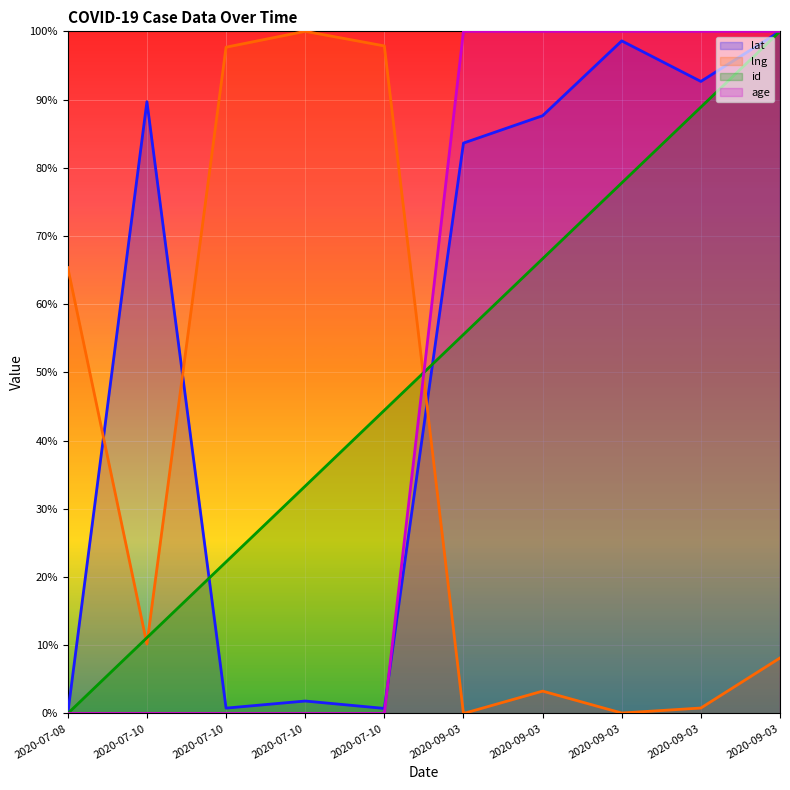

How many values in lat are above zero?

9